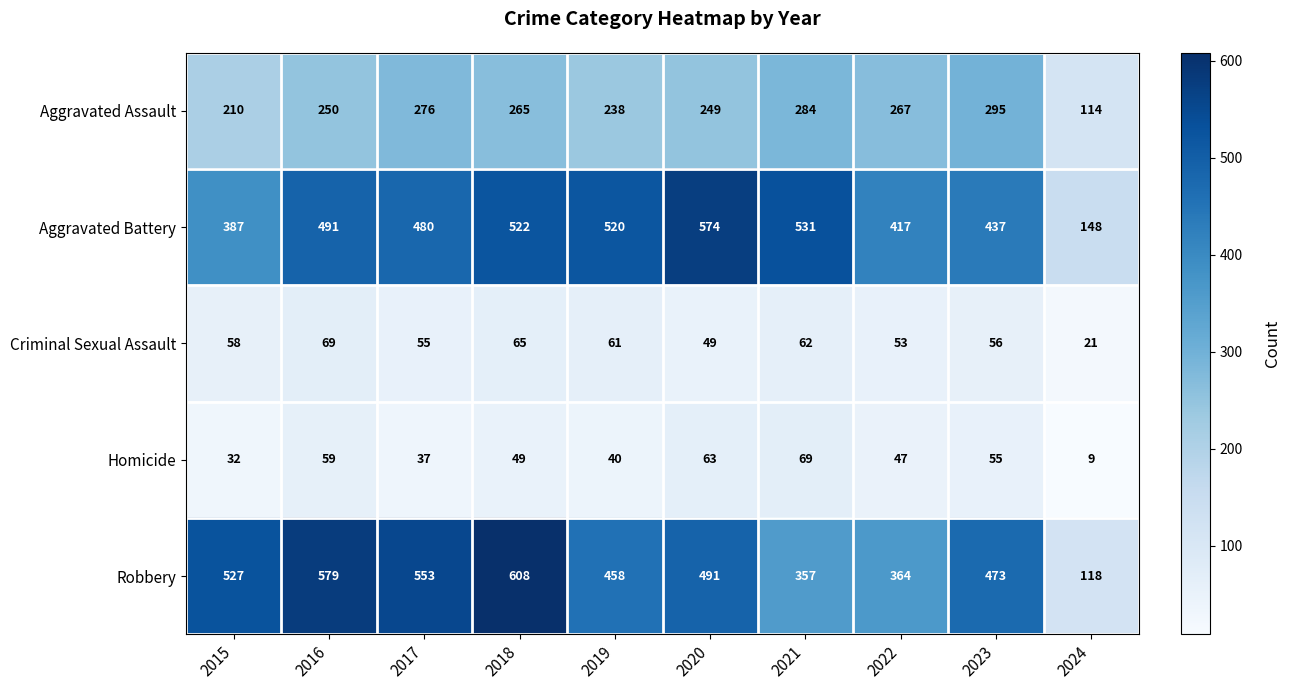

How many series are shown in this chart?

5